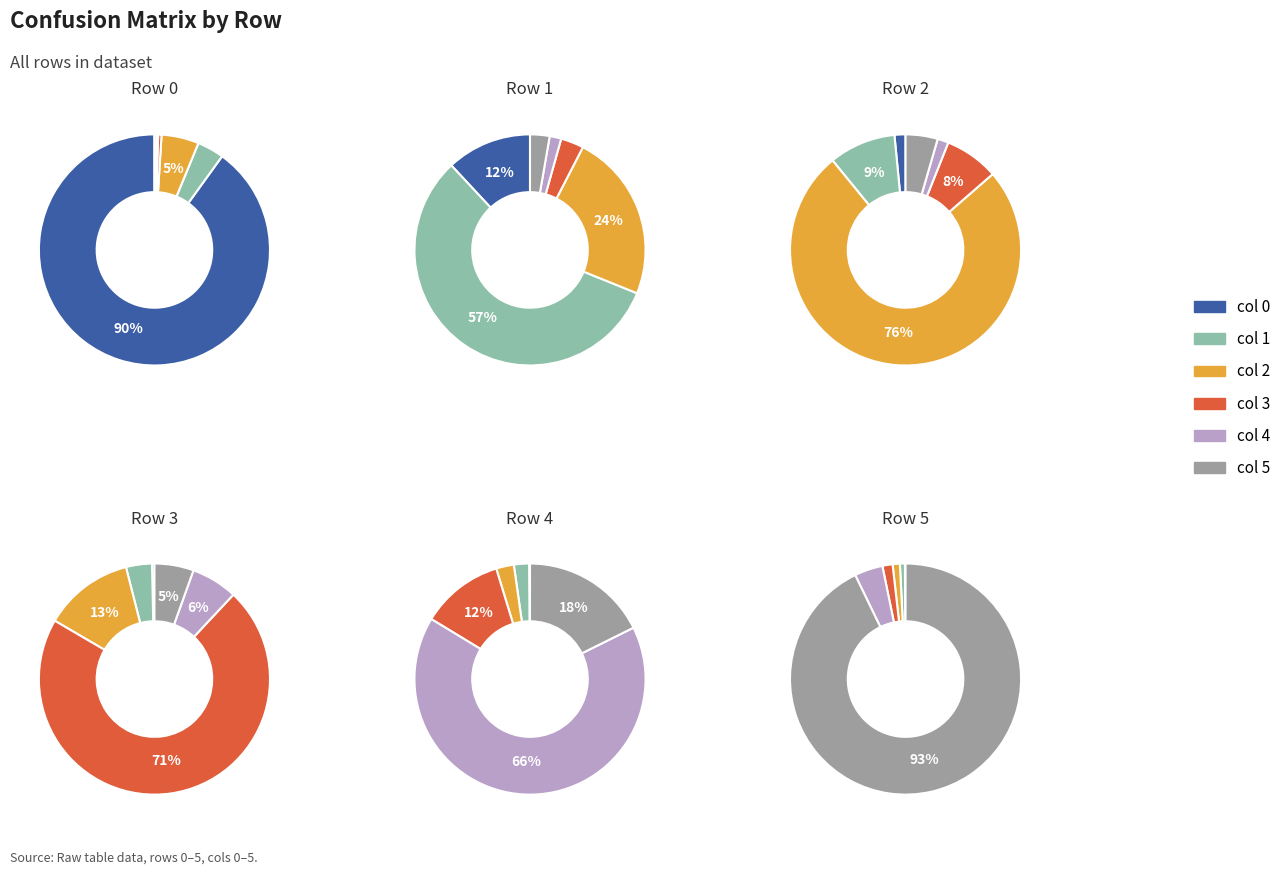

To the nearest percent, what is the difference between the 2 and 5 slice percentages?

7%